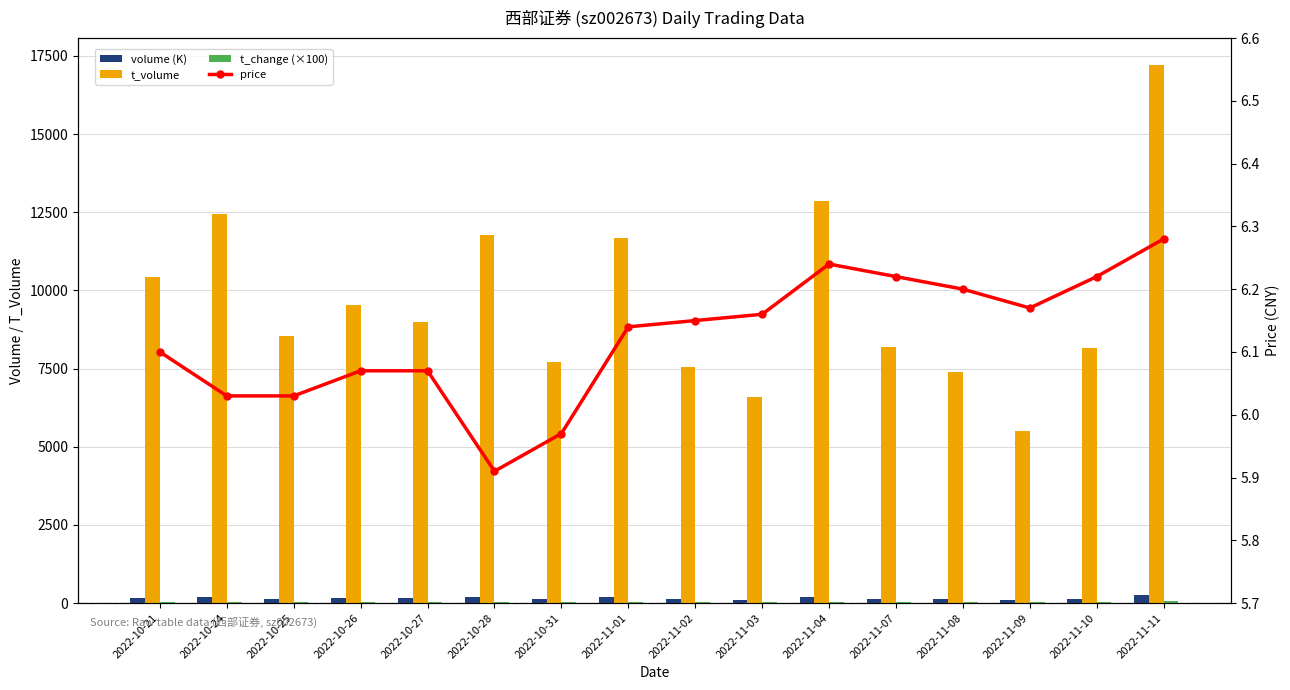

The t_volume series shows 15530.1 at 2022-10-21. True or false?

False